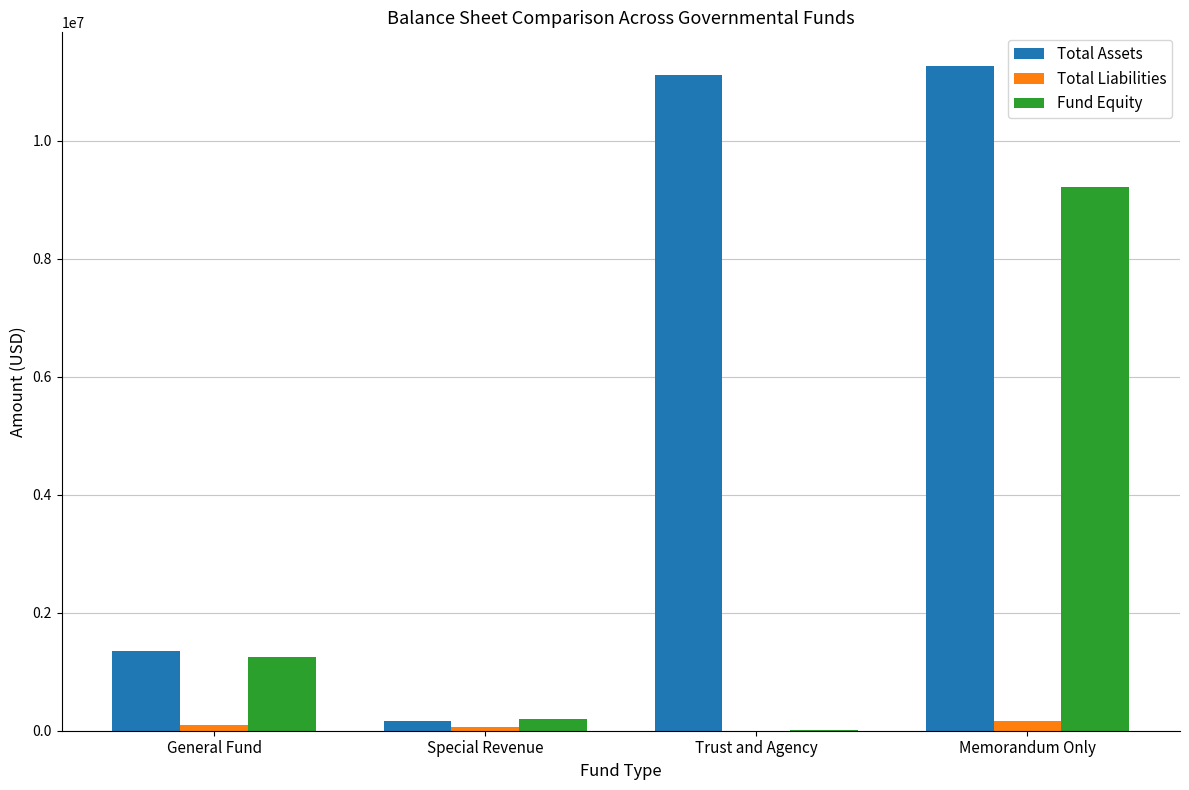

What is the sum of the Total Assets values at General Fund and Memorandum Only?

12616215